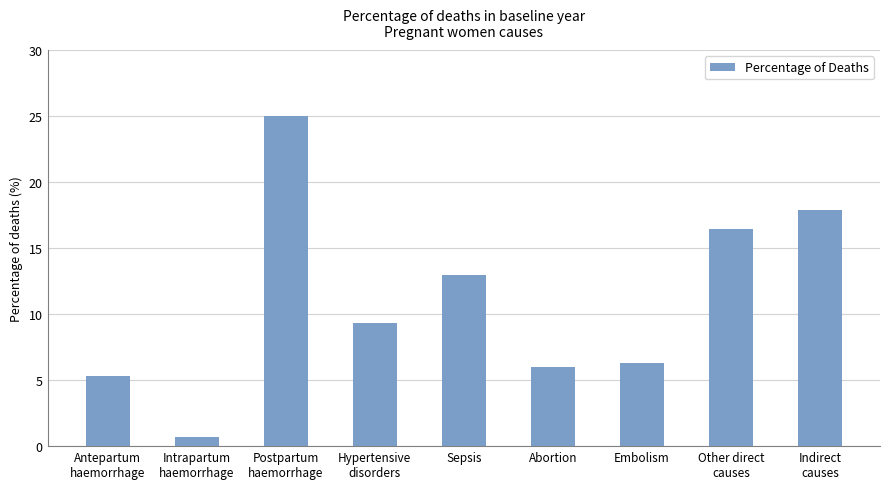

Is it true that the value at Antepartum
haemorrhage is 1.9?

False